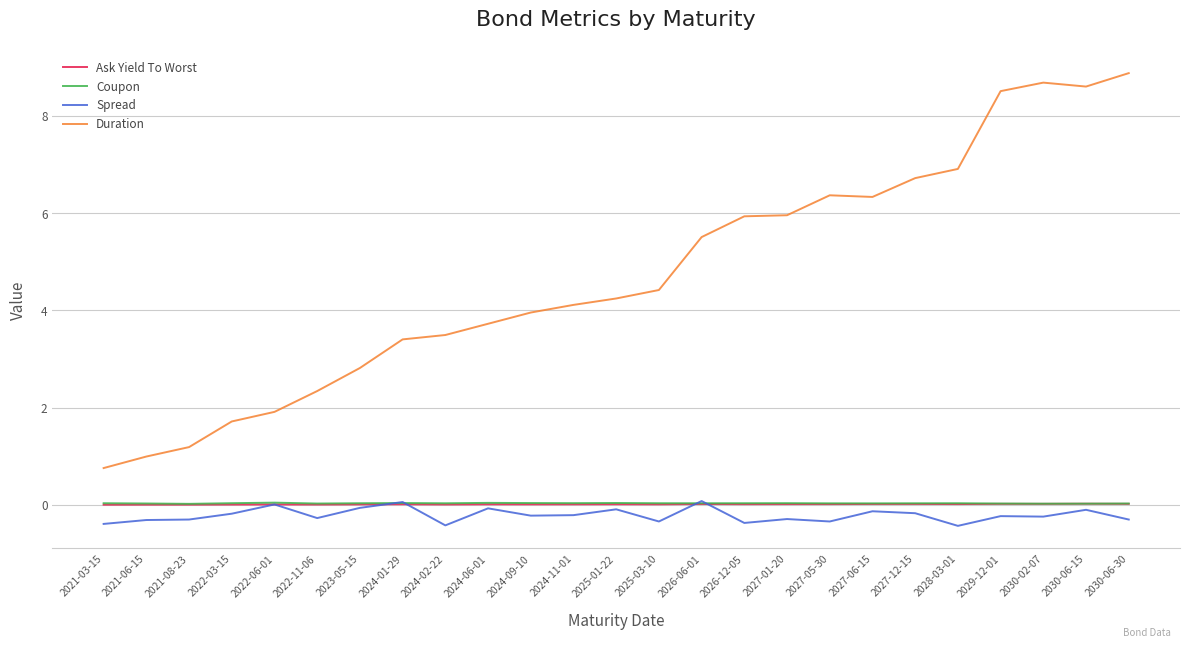

What is the sum of all Coupon values?

0.9